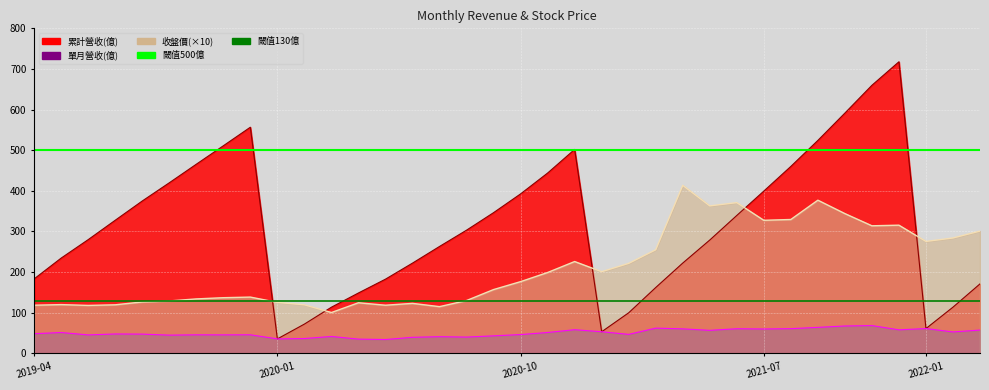

Read the 閾值130億 value at 2020-01.

130